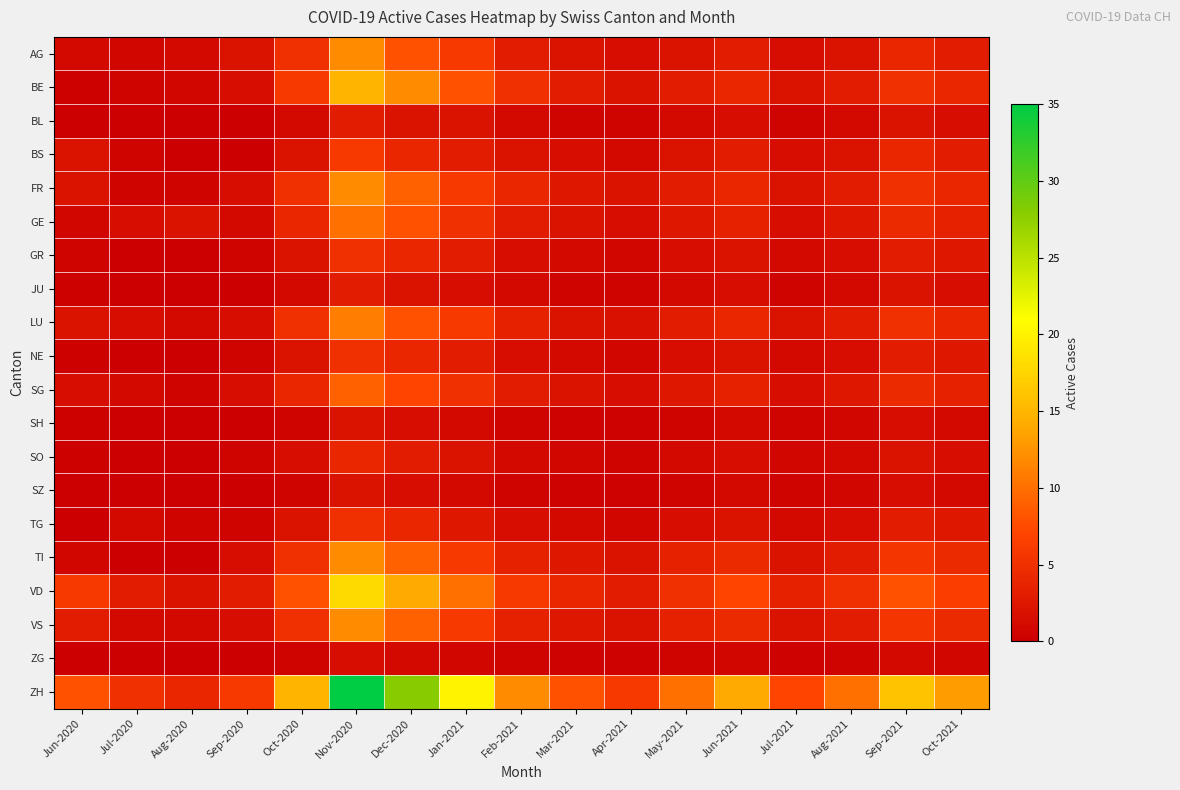

What is the spread (max minus min) of values at Mar-2021?

7.7